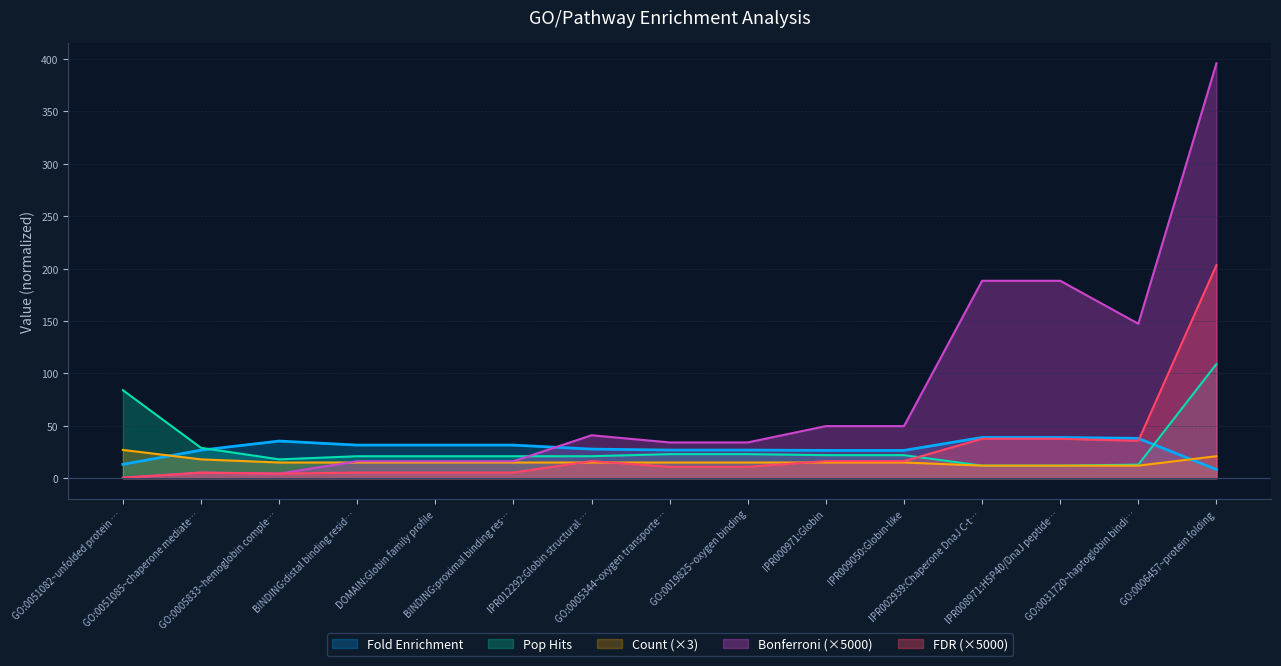

What is the greatest value displayed?

396.0